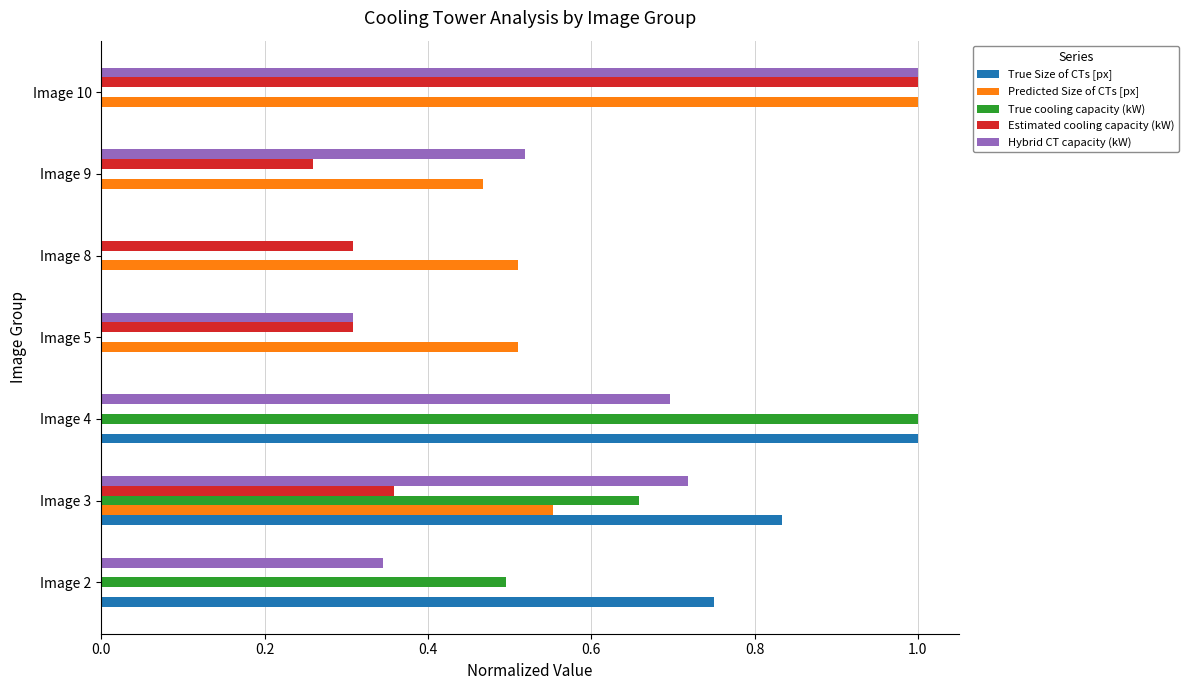

Is the value of Predicted Size of CTs [px] at Image 8 greater than the value of Hybrid CT capacity (kW) at Image 4?

No